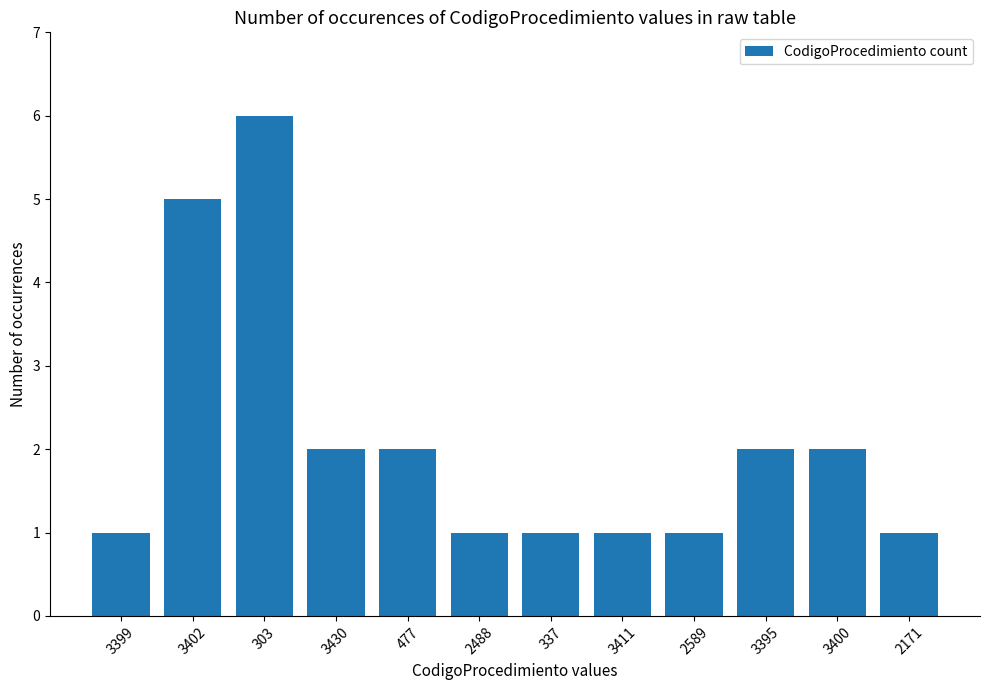

Read the value at 3402.

5